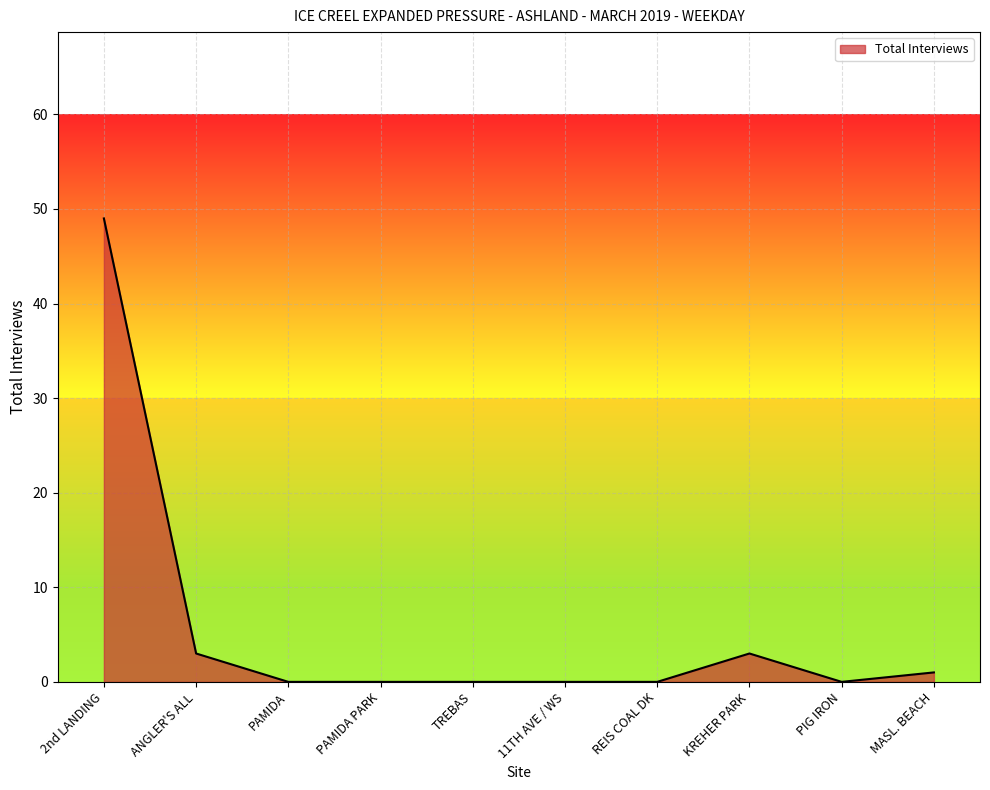

The value at MASL. BEACH is 1. True or false?

True